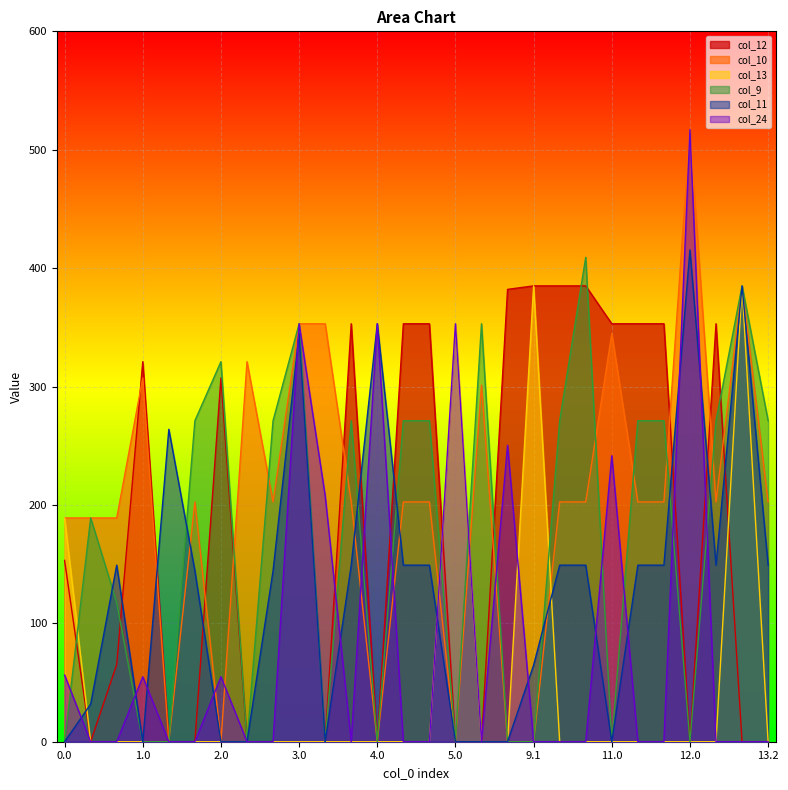

Reading left to right, extract all data points from this chart.

col_12: 0.0=153.1	0.1=0.0	0.2=65.2	1.0=321.0	1.1=0.0	1.2=0.0	2.0=307.3	2.1=0.0	2.2=0.0	3.0=0.0	3.1=0.0	3.2=353.0	4.0=0.0	4.1=353.0	4.2=353.0	5.0=0.0	5.1=0.0	9.0=382.1	9.1=385.0	9.2=385.0	10.0=385.0	11.0=353.0	11.1=353.0	11.2=353.0	12.0=0.0	13.0=353.0	13.1=0.0	13.2=0.0
col_10: 0.0=189.0	0.1=189.0	0.2=189.0	1.0=307.3	1.1=0.0	1.2=202.5	2.0=0.0	2.1=321.0	2.2=202.5	3.0=353.0	3.1=353.0	3.2=202.5	4.0=0.0	4.1=202.5	4.2=202.5	5.0=0.0	5.1=301.2	9.0=0.0	9.1=0.0	9.2=202.5	10.0=202.5	11.0=344.7	11.1=202.5	11.2=202.5	12.0=517.0	13.0=202.5	13.1=385.0	13.2=202.5
col_13: 0.0=189.0	0.1=0.0	0.2=0.0	1.0=0.0	1.1=0.0	1.2=0.0	2.0=0.0	2.1=0.0	2.2=0.0	3.0=0.0	3.1=0.0	3.2=0.0	4.0=0.0	4.1=0.0	4.2=0.0	5.0=353.0	5.1=0.0	9.0=0.0	9.1=385.0	9.2=0.0	10.0=0.0	11.0=0.0	11.1=0.0	11.2=0.0	12.0=0.0	13.0=0.0	13.1=385.0	13.2=0.0
col_9: 0.0=0.0	0.1=189.0	0.2=117.5	1.0=0.0	1.1=0.0	1.2=271.1	2.0=321.0	2.1=0.0	2.2=271.1	3.0=353.0	3.1=0.0	3.2=271.1	4.0=0.0	4.1=271.1	4.2=271.1	5.0=0.0	5.1=353.0	9.0=0.0	9.1=0.0	9.2=271.1	10.0=409.1	11.0=0.0	11.1=271.1	11.2=271.1	12.0=0.0	13.0=271.1	13.1=385.0	13.2=271.1
col_11: 0.0=0.0	0.1=31.8	0.2=149.1	1.0=0.0	1.1=263.9	1.2=144.4	2.0=0.0	2.1=0.0	2.2=144.4	3.0=344.7	3.1=0.0	3.2=149.1	4.0=353.0	4.1=149.1	4.2=149.1	5.0=0.0	5.1=0.0	9.0=0.0	9.1=64.7	9.2=149.1	10.0=149.1	11.0=0.0	11.1=149.1	11.2=149.1	12.0=415.4	13.0=149.1	13.1=385.0	13.2=149.1
col_24: 0.0=56.3	0.1=0.0	0.2=0.0	1.0=54.9	1.1=0.0	1.2=0.0	2.0=54.9	2.1=0.0	2.2=0.0	3.0=353.0	3.1=207.7	3.2=0.0	4.0=353.0	4.1=0.0	4.2=0.0	5.0=353.0	5.1=0.0	9.0=250.4	9.1=0.0	9.2=0.0	10.0=0.0	11.0=241.6	11.1=0.0	11.2=0.0	12.0=517.0	13.0=0.0	13.1=0.0	13.2=0.0